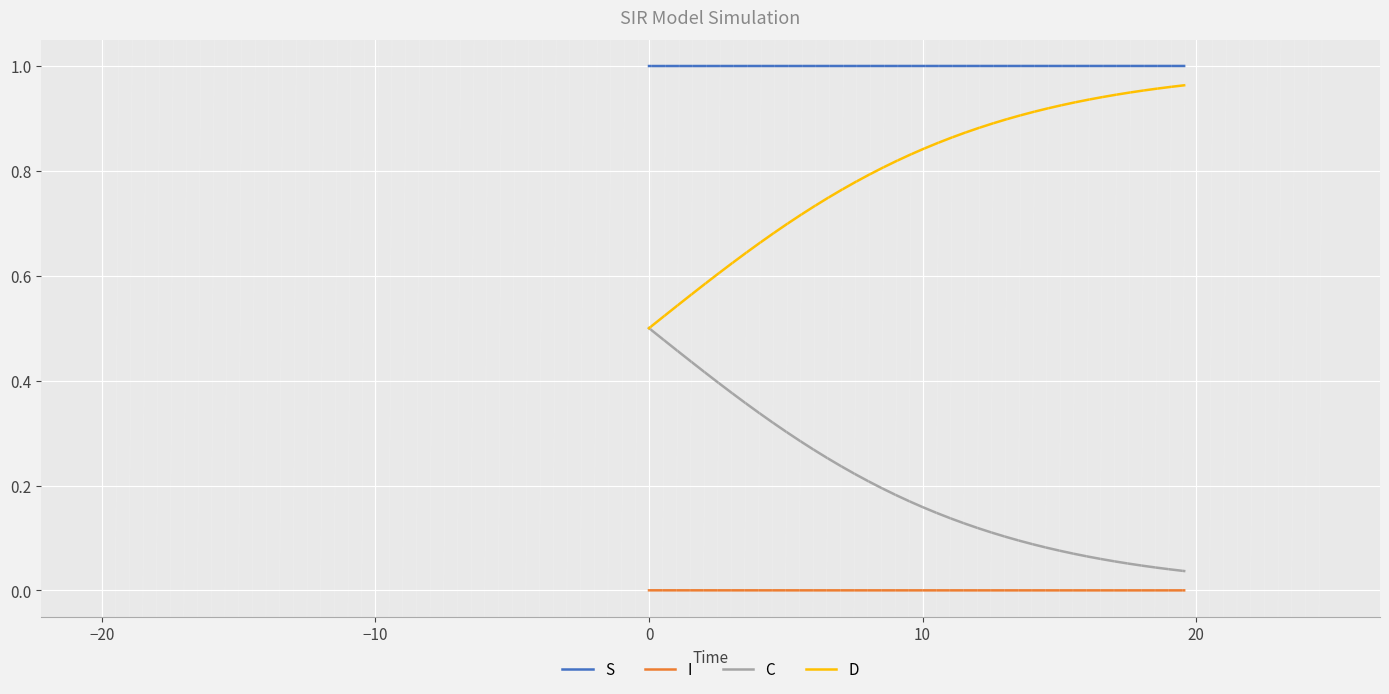

Which series has the largest total across all categories?

S